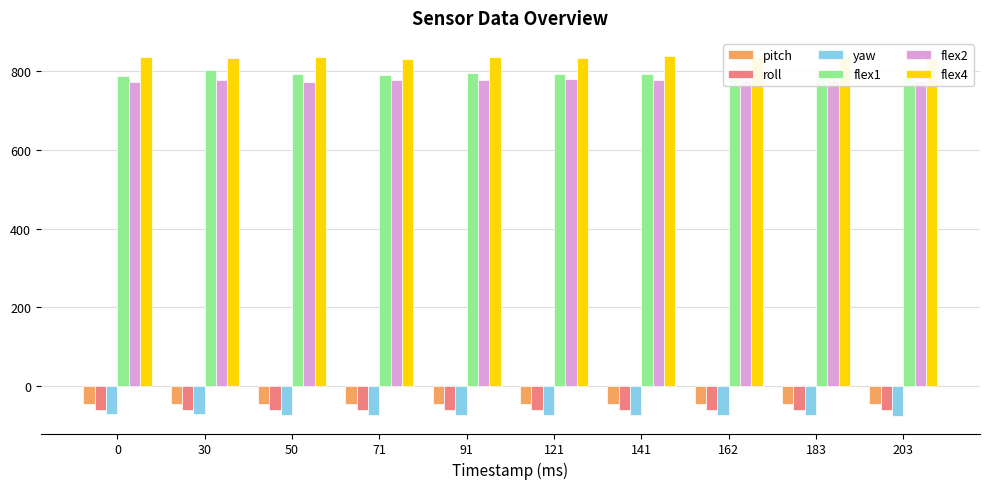

What are all the series names shown in the legend?

pitch, roll, yaw, flex1, flex2, flex4